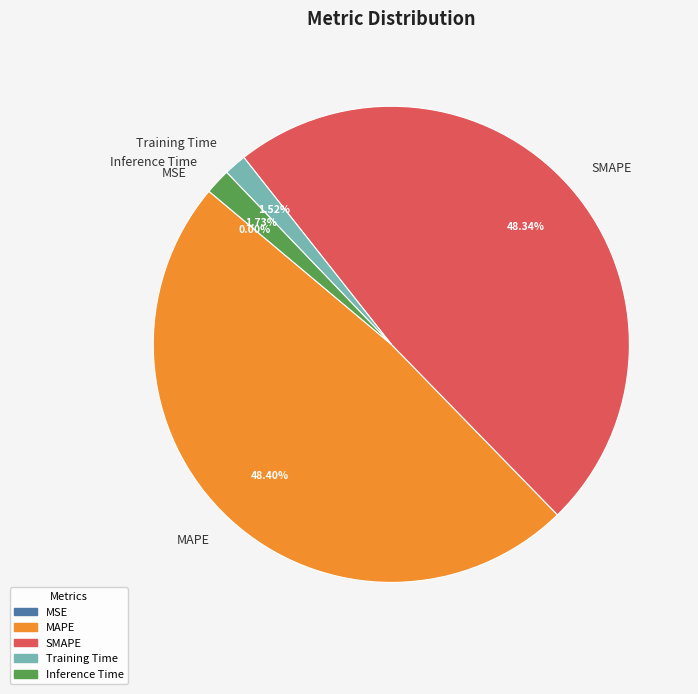

Combined, what portion of the pie is MAPE and SMAPE?

96.7%